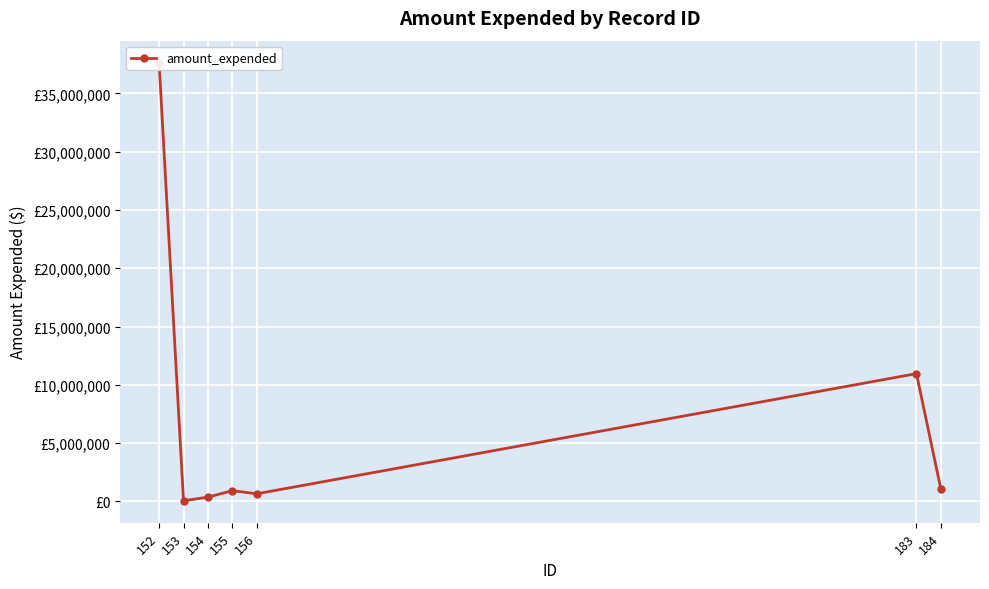

What is the difference between the second highest and second lowest values?

10598746